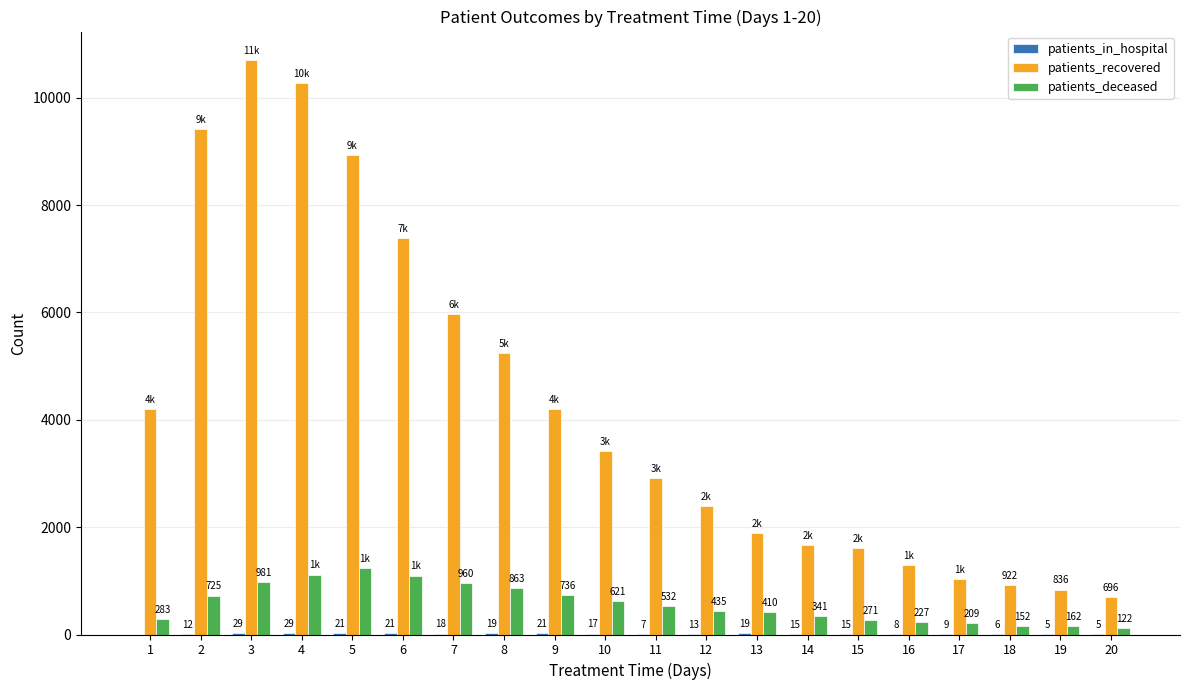

What is the difference between the patients_recovered values at 7 and 12?

3568